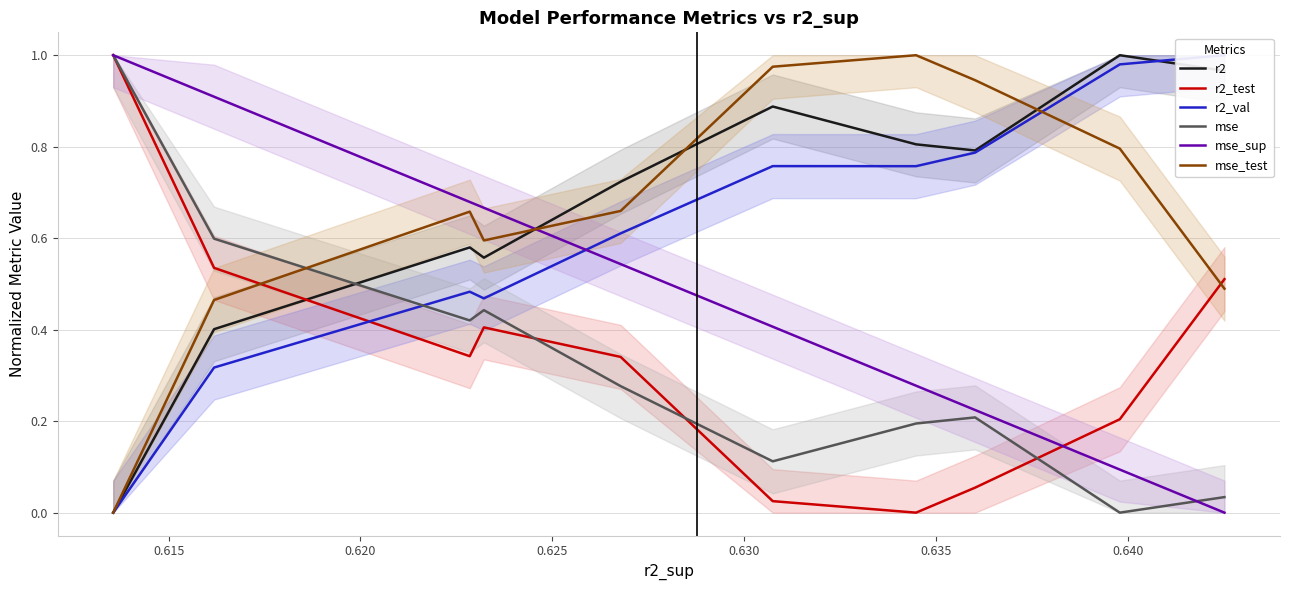

True or false: r2 and mse_sup intersect in this chart.

True